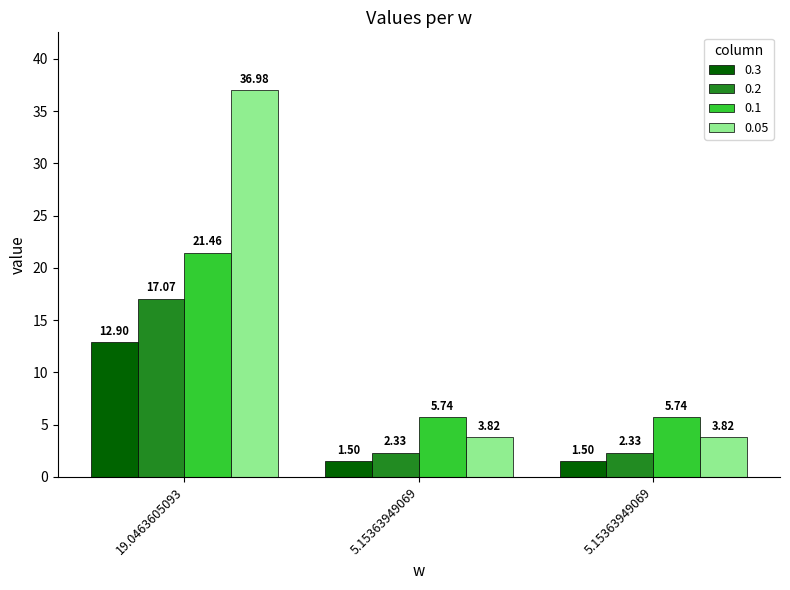

Count the number of data series in this chart.

4